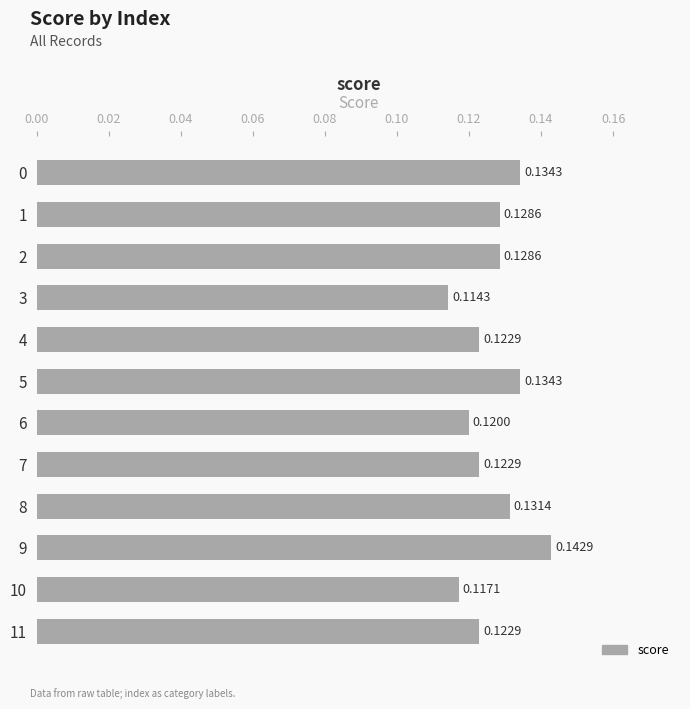

What is the sum of the values at 0 and 1?

0.3